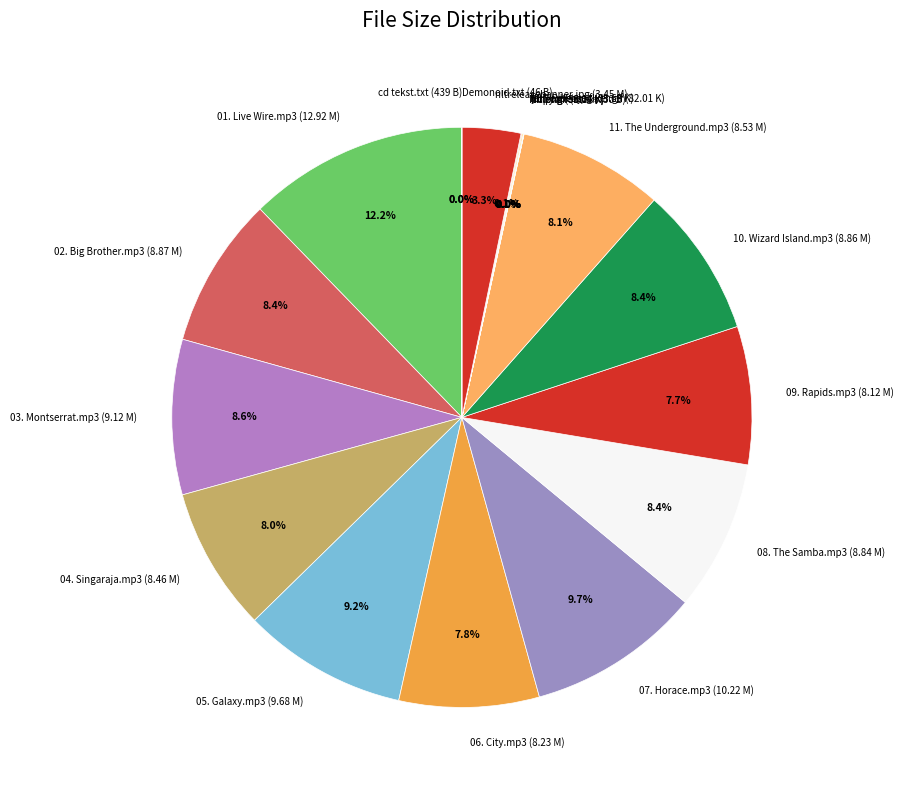

Does 10. Wizard Island.mp3 (8.86 M) represent more than half of the total?

No